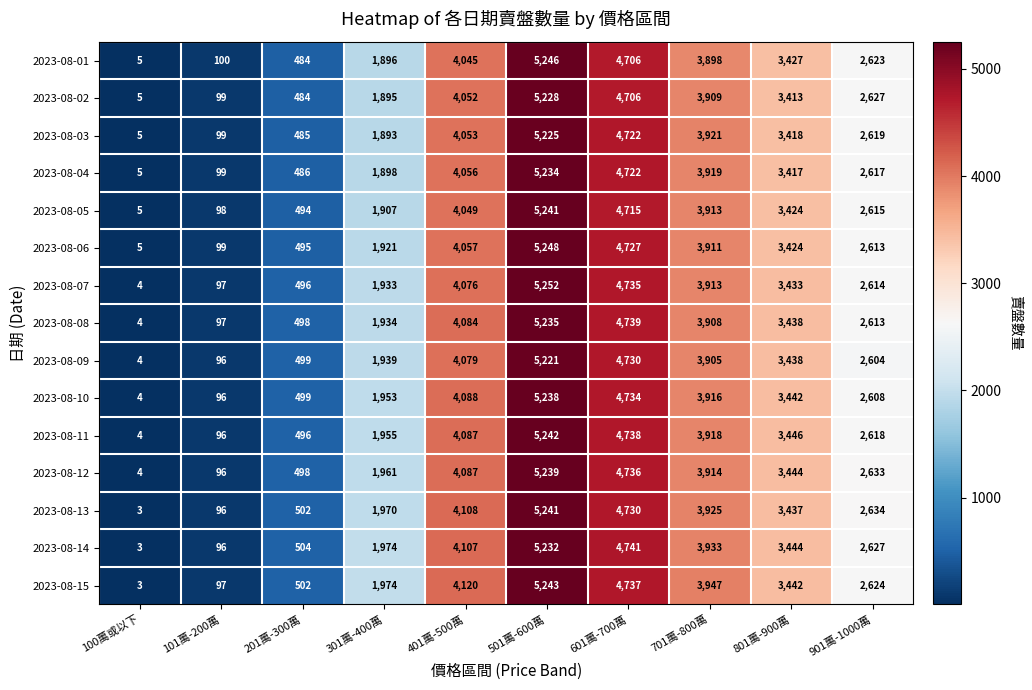

What is the maximum value for 2023-08-01?

5246